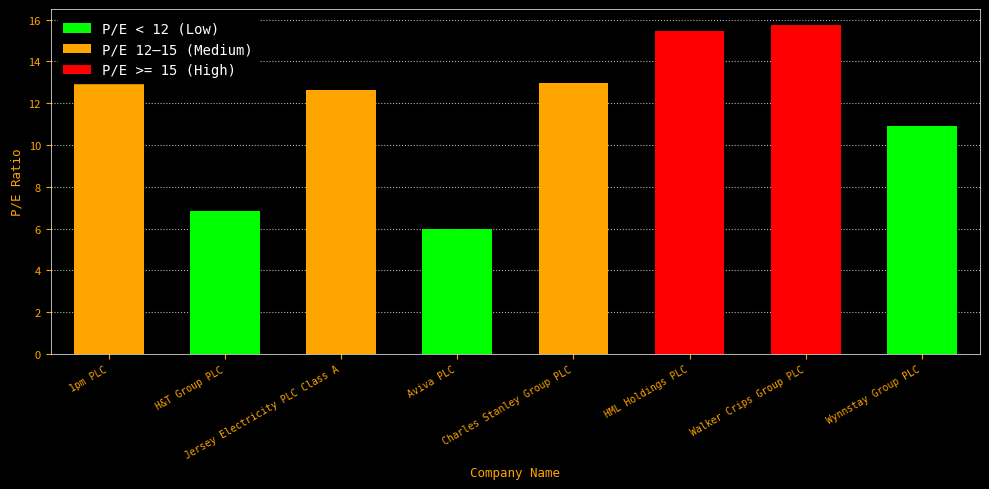

How many data points are less than 12?

3